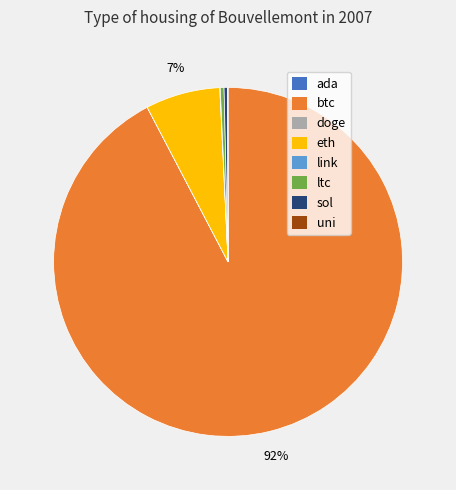

Is it true that btc is 92% of the pie?

True